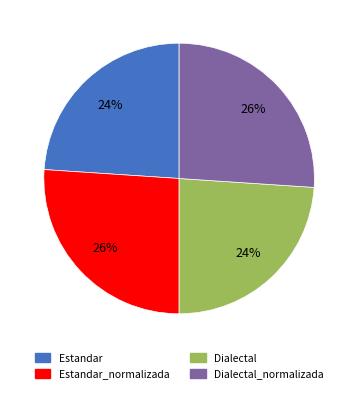

Is there a majority slice in this chart?

No